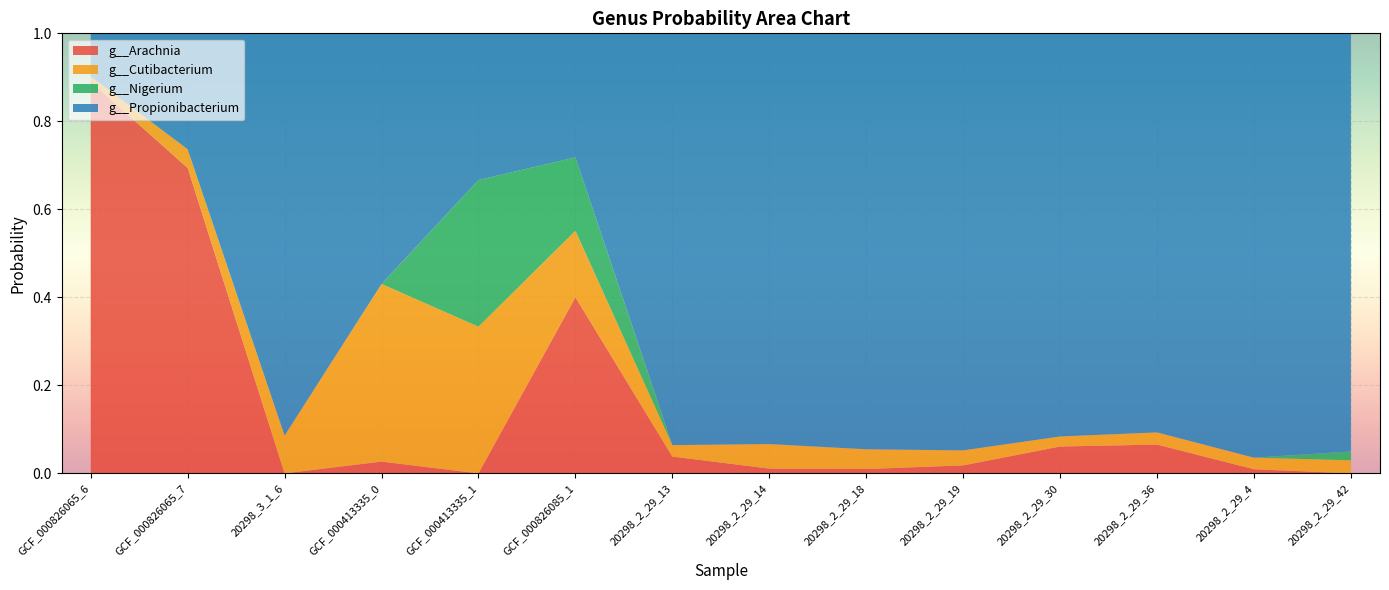

Reading left to right, transcribe all the data shown in this chart.

g__Arachnia: 0.9	0.7	0.0	0.0	0.0	0.4	0.0	0.0	0.0	0.0	0.1	0.1	0.0	0.0
g__Cutibacterium: 0.0	0.0	0.1	0.4	0.3	0.2	0.0	0.1	0.0	0.0	0.0	0.0	0.0	0.0
g__Nigerium: 0.0	0.0	0.0	0.0	0.3	0.2	0.0	0.0	0.0	0.0	0.0	0.0	0.0	0.0
g__Propionibacterium: 0.1	0.3	0.9	0.6	0.3	0.3	0.9	0.9	0.9	0.9	0.9	0.9	1.0	1.0